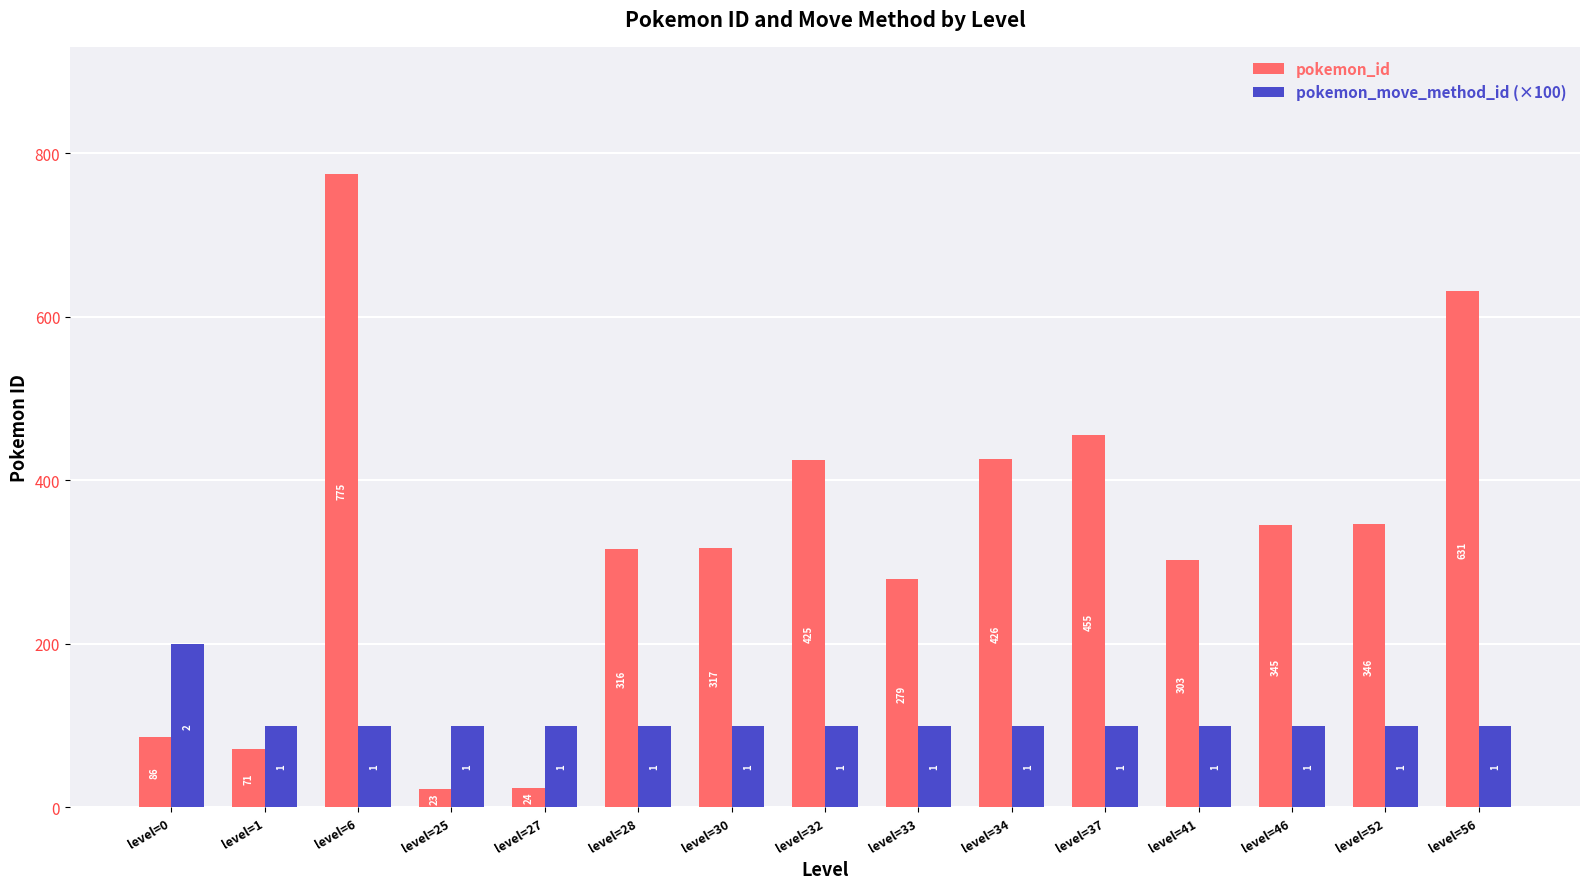

List the labels in order of pokemon_id value, smallest first.

level=25, level=27, level=1, level=0, level=33, level=41, level=28, level=30, level=46, level=52, level=32, level=34, level=37, level=56, level=6